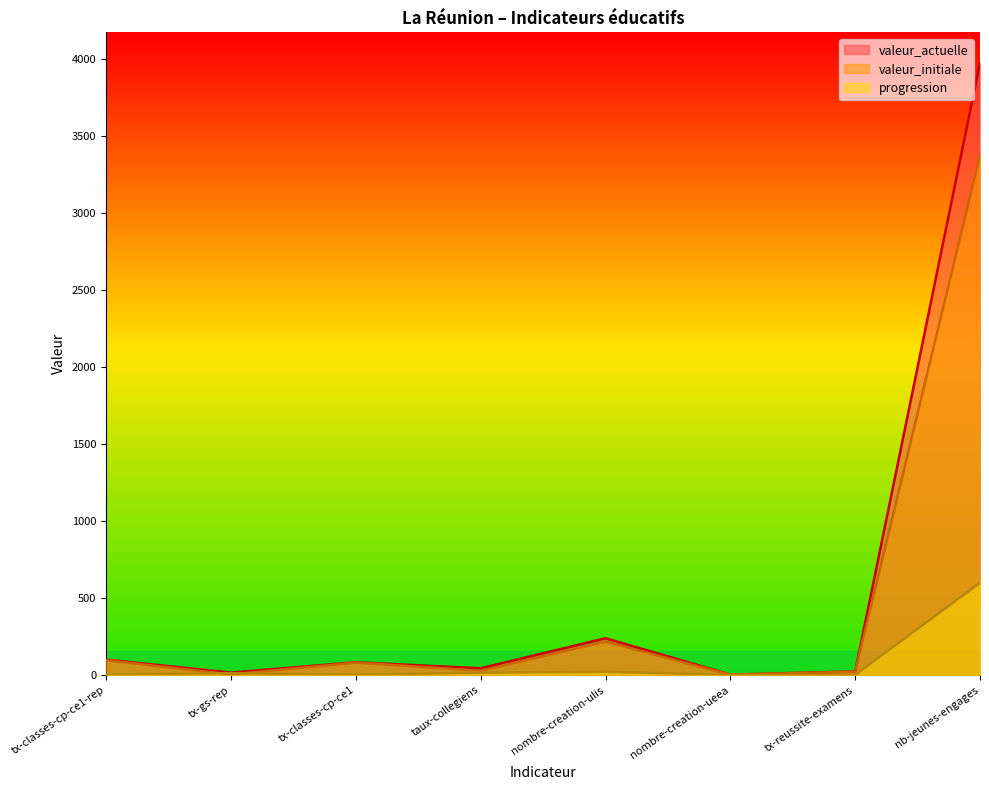

Rank the series by their maximum value, from lowest to highest.

progression, valeur_initiale, valeur_actuelle